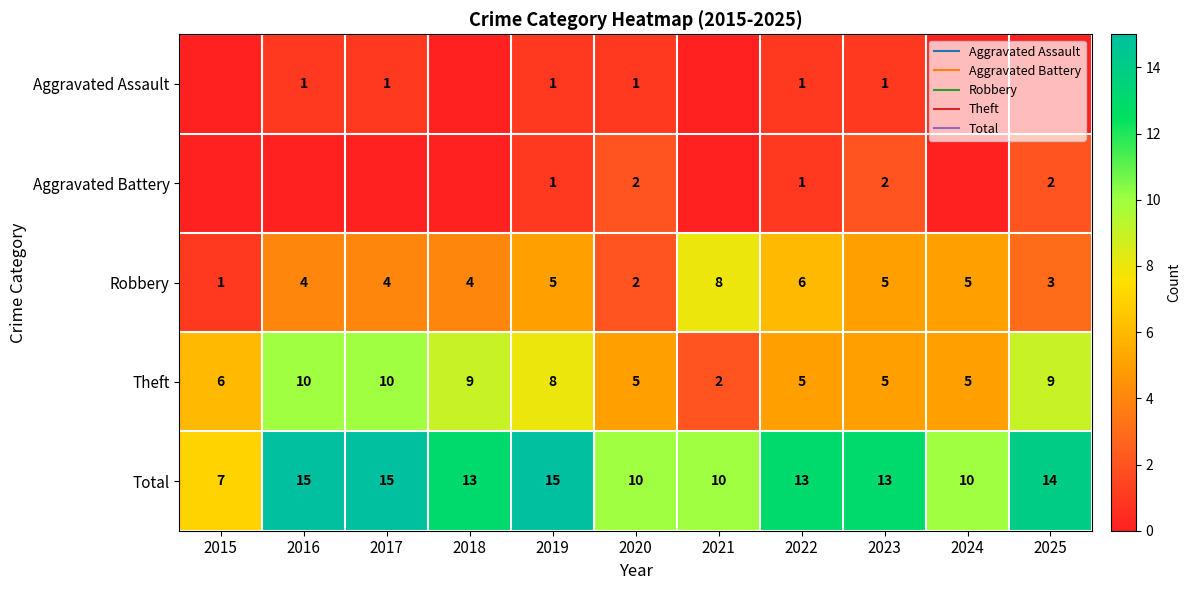

At which label does Theft first exceed 6?

2016